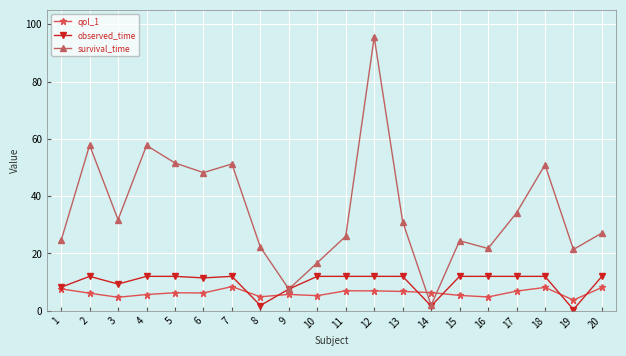

What is the value of the observed_time point at the 17th from the left?

12.0